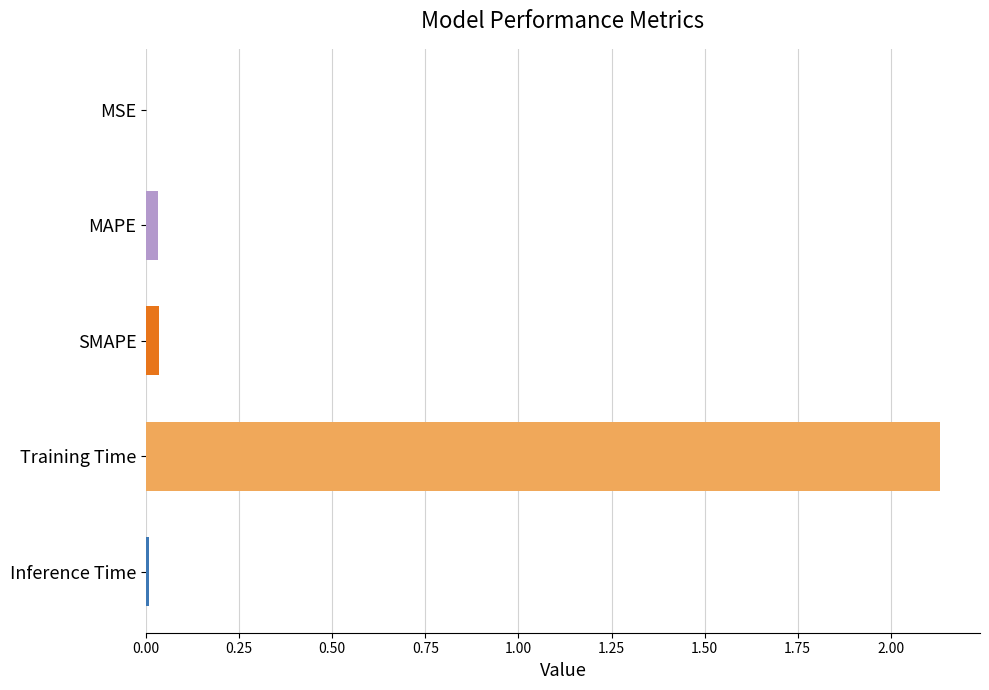

The chart shows a value of 0.0 at MAPE. True or false?

True